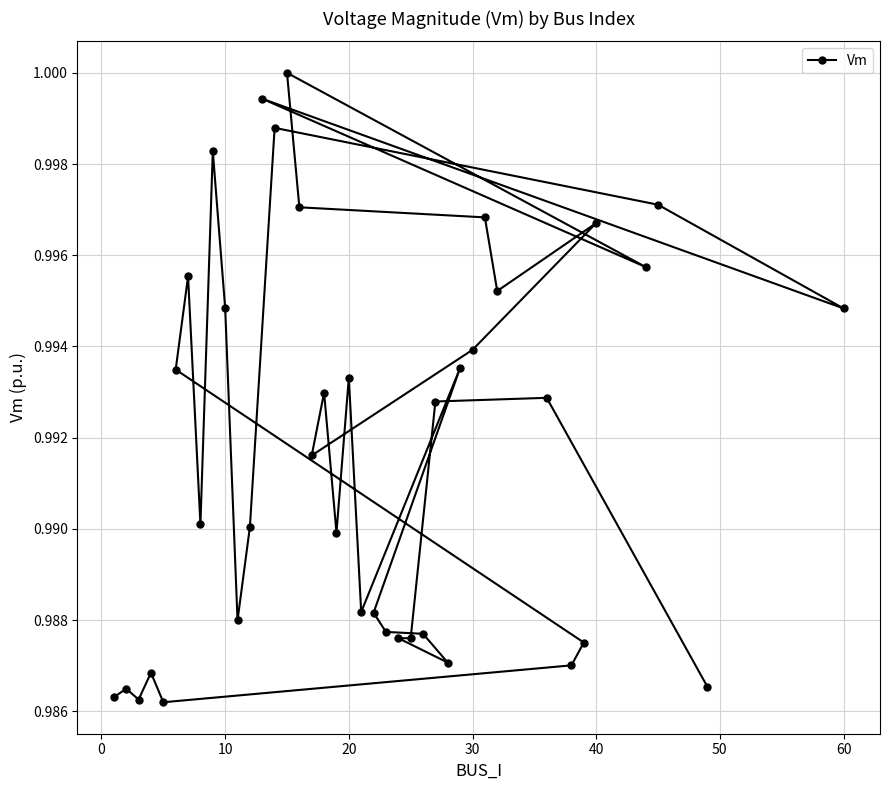

How many interior local valleys (lower than both neighbors) does the data have?

12